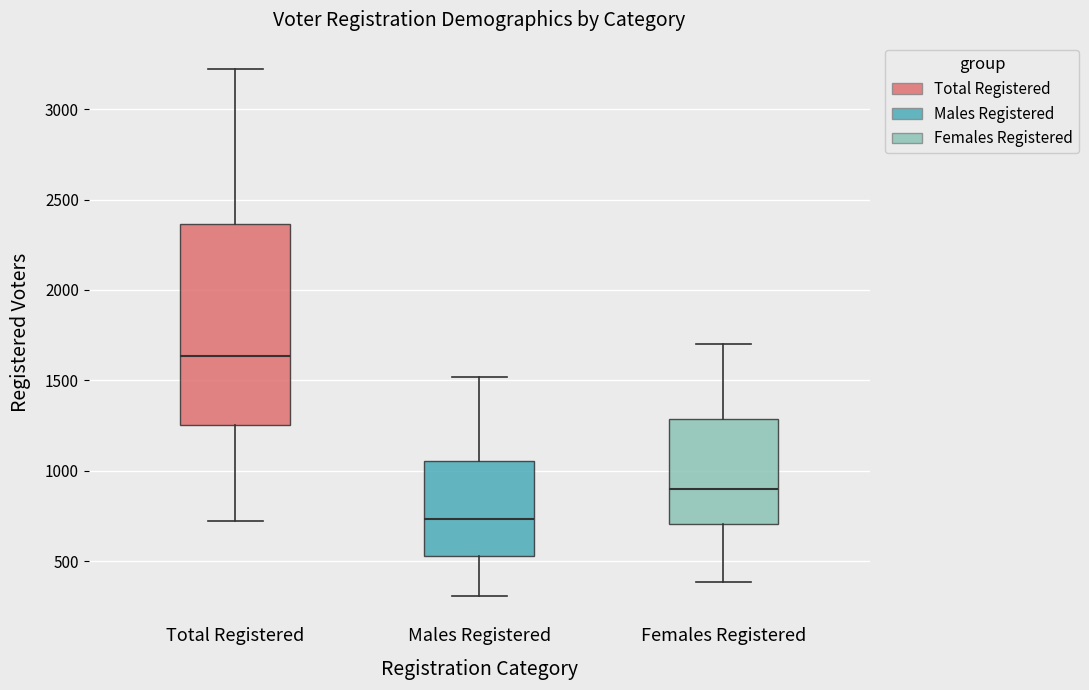

Reading left to right, read every box against the y-axis: the position of its median line, the range the box covers, and the ends of its whiskers. The values are not printed on the chart, so give them approximately, as read against the axis.

Total Registered: median 1650, box 1250 to 2350, whiskers 700 to 3200
Males Registered: median 750, box 550 to 1050, whiskers 300 to 1500
Females Registered: median 900, box 700 to 1300, whiskers 400 to 1700